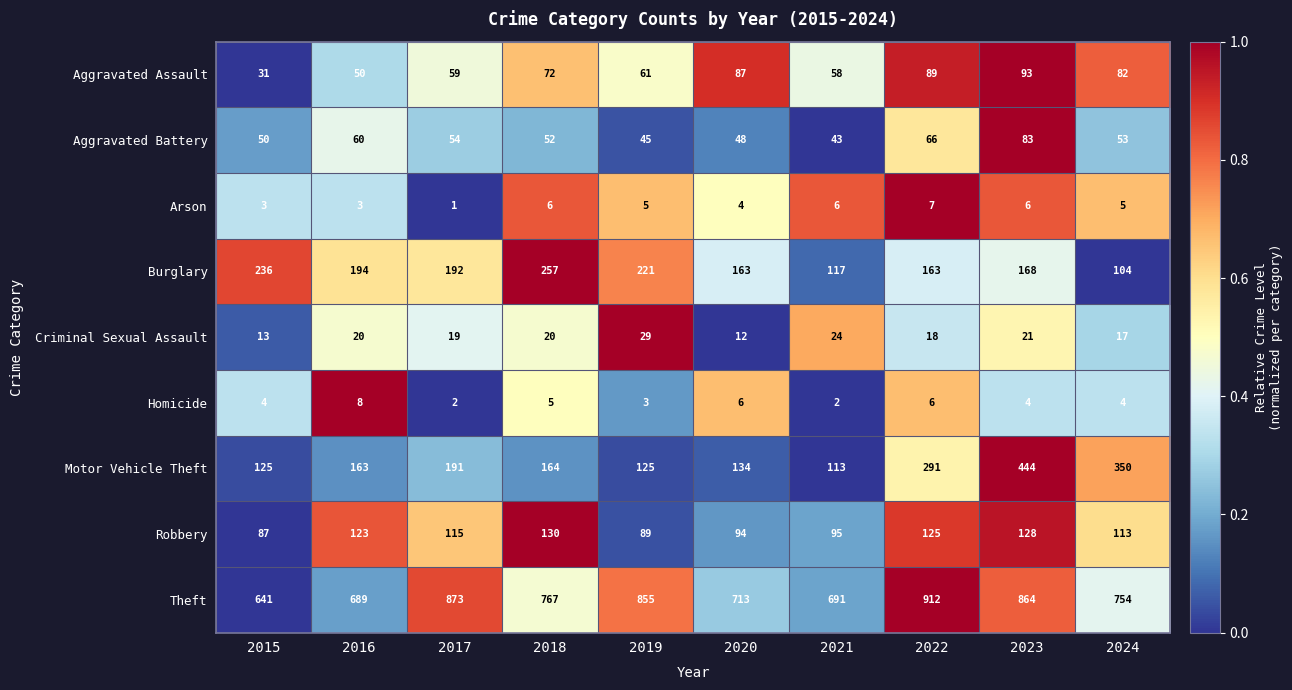

How many distinct data groups are displayed?

9